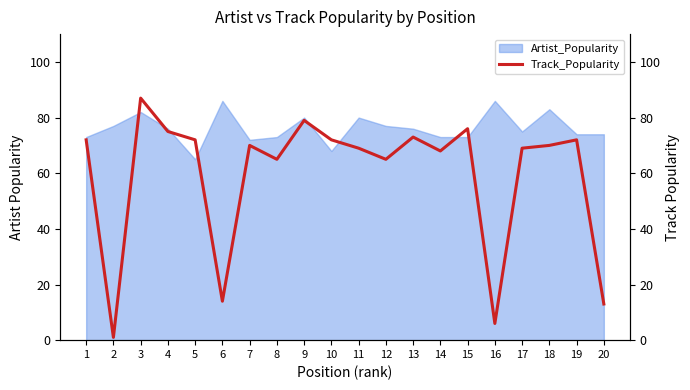

Reading right to left, extract all data points from this chart.

20=13	19=72	18=70	17=69	16=6	15=76	14=68	13=73	12=65	11=69	10=72	9=79	8=65	7=70	6=14	5=72	4=75	3=87	2=1	1=72